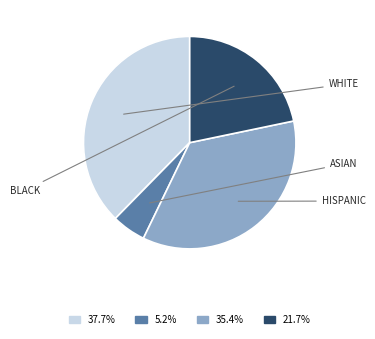

Is there any slice that represents more than half of the pie?

No